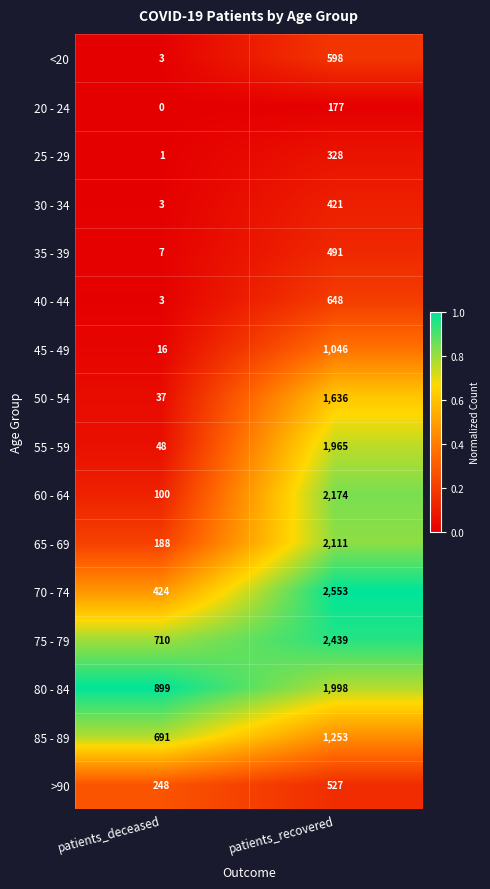

At which category does the chart reach its peak across all series?

patients_recovered